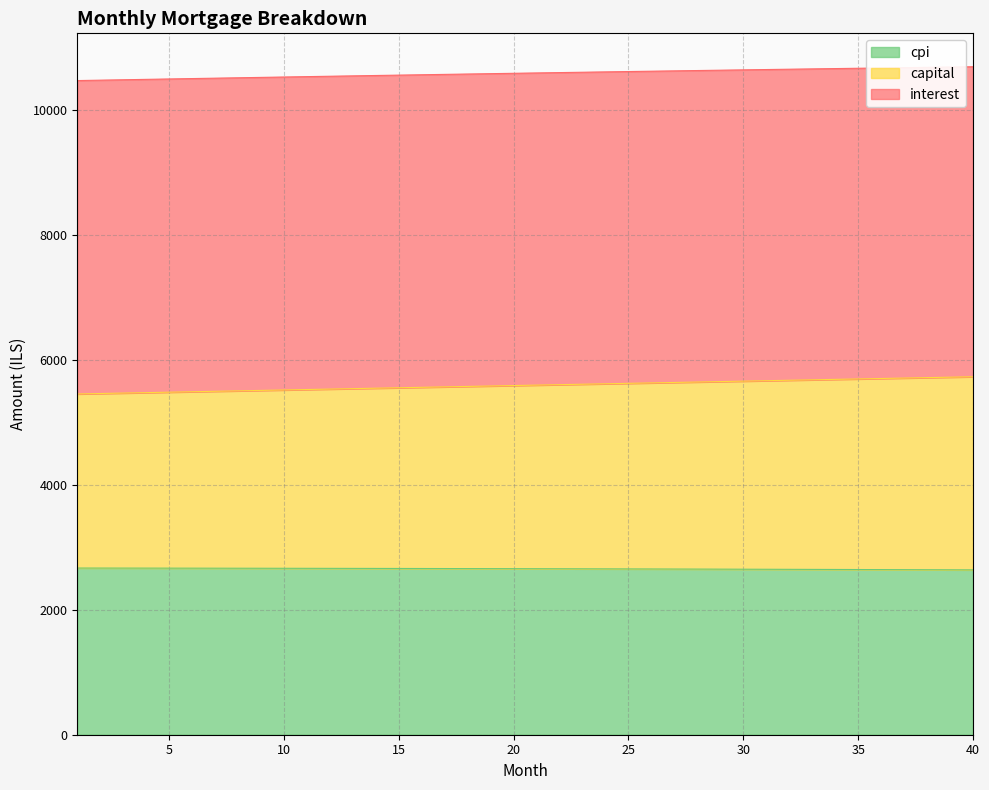

What is the sum of all cpi values?

106176.1